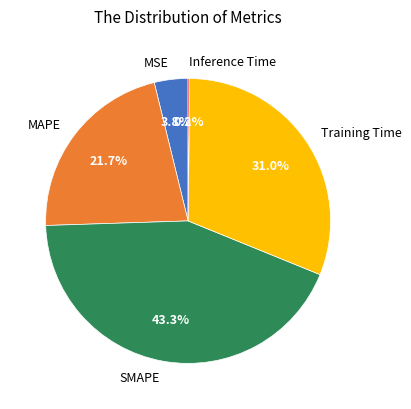

What percentage is the MSE slice, to the nearest percent?

4%